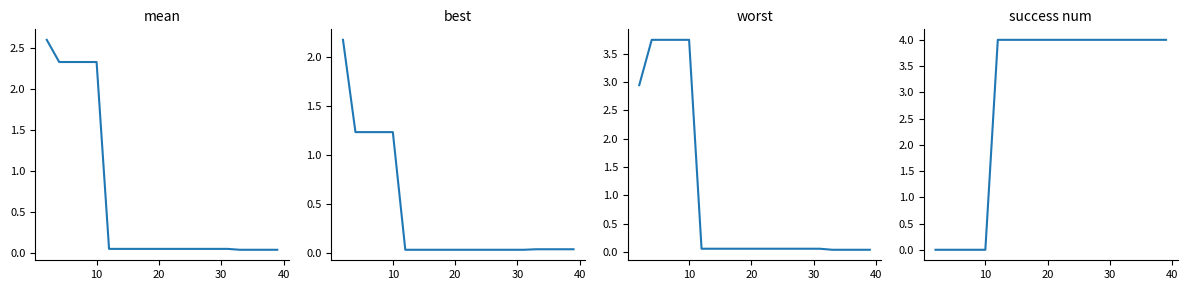

True or false: best has more than 0 points higher than both neighbors.

False